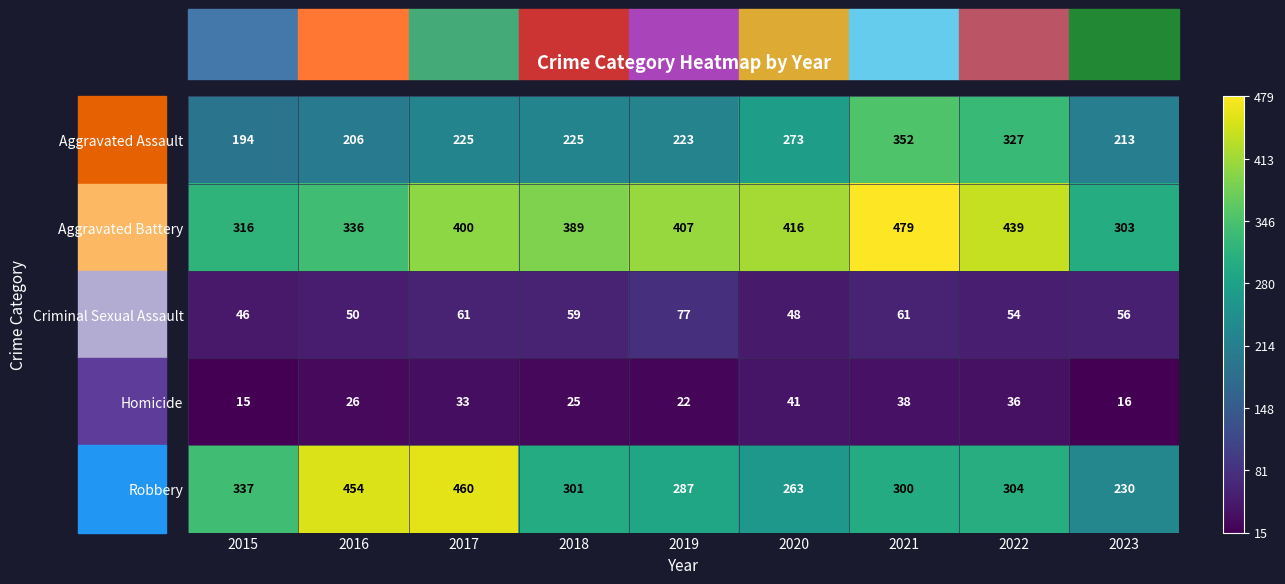

What is the difference between the maximum and minimum values in the Aggravated Battery series?

176